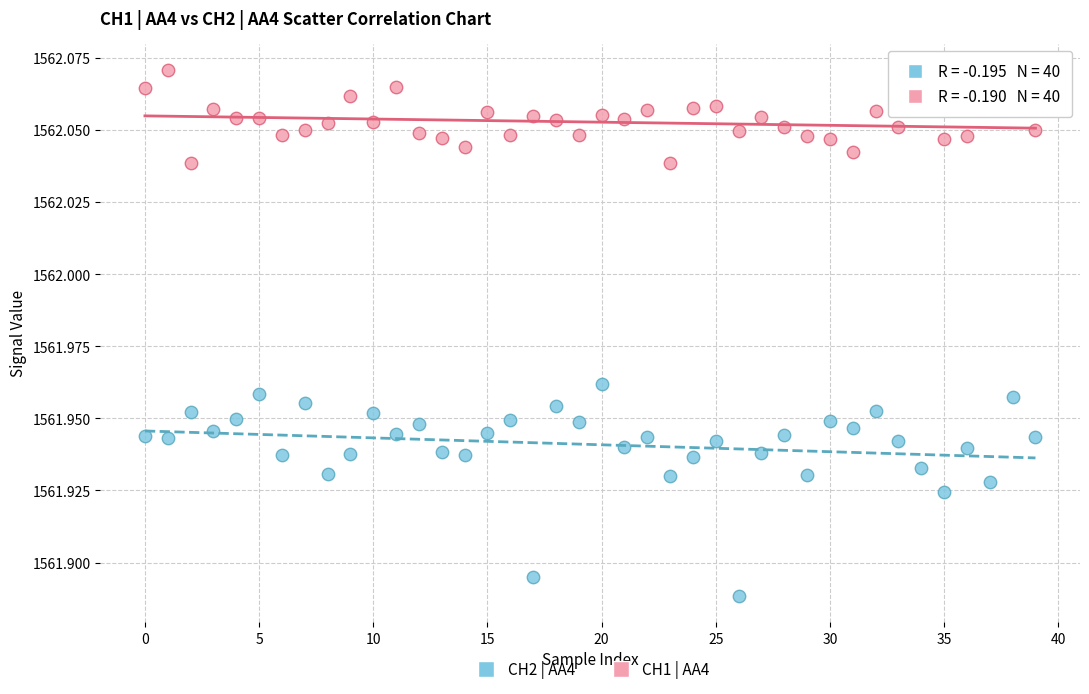

What are all the series names shown in the legend?

CH2 | AA4, CH1 | AA4